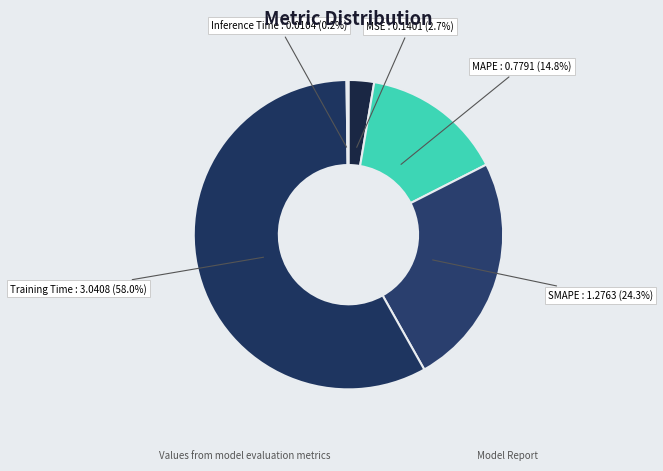

Which slice is the largest?

Training Time